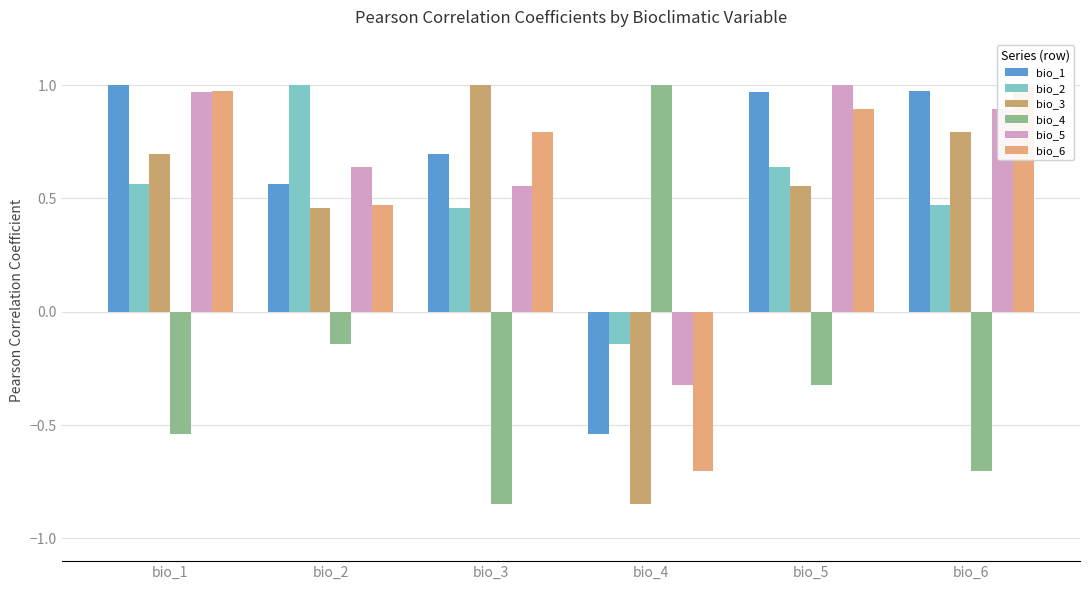

Is it true that bio_2 equals -0.1 at bio_4?

False